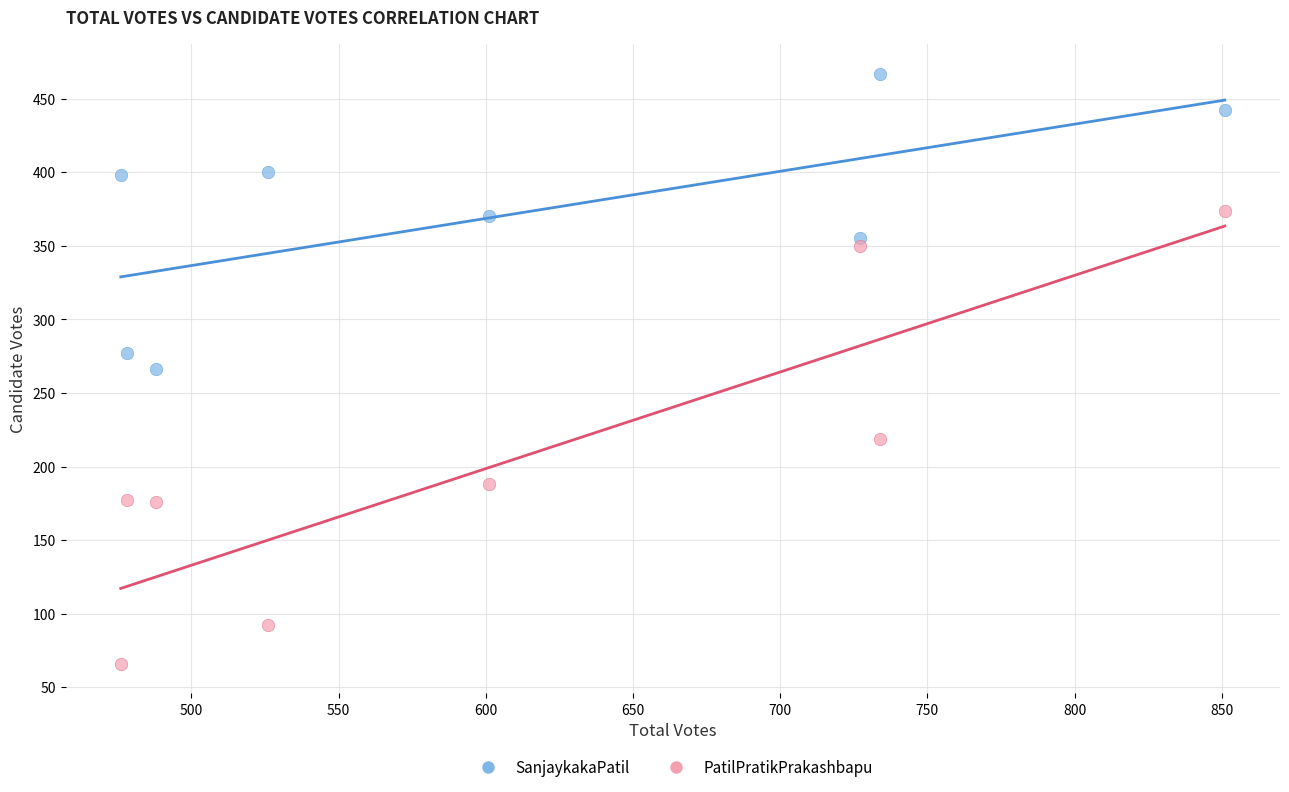

Which series reaches the maximum Y coordinate?

SanjaykakaPatil